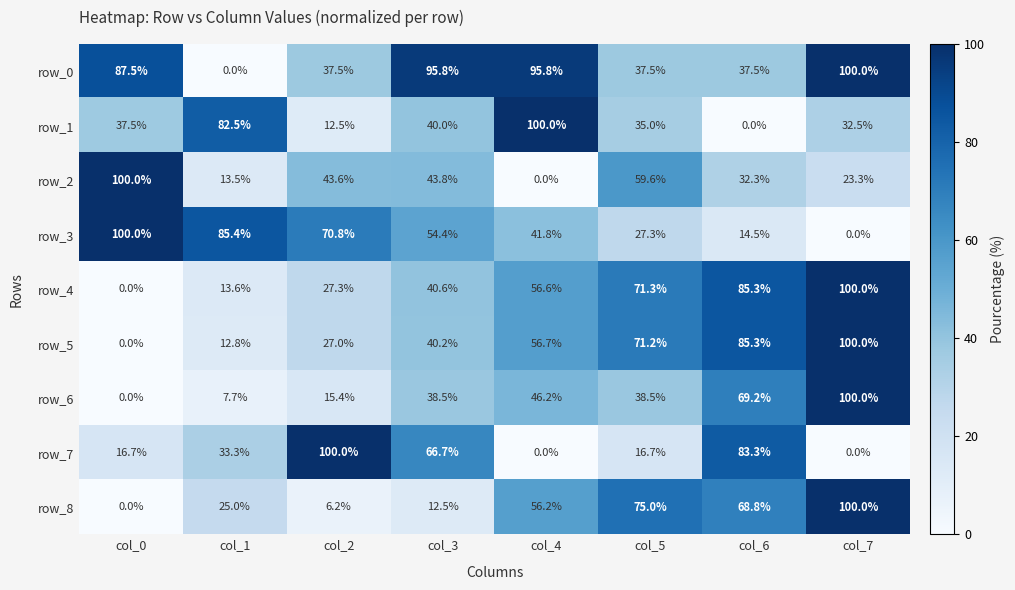

Reading left to right, transcribe all the data shown in this chart.

row_0: col_0=87.5	col_1=0.0	col_2=37.5	col_3=95.8	col_4=95.8	col_5=37.5	col_6=37.5	col_7=100.0
row_1: col_0=37.5	col_1=82.5	col_2=12.5	col_3=40.0	col_4=100.0	col_5=35.0	col_6=0.0	col_7=32.5
row_2: col_0=100.0	col_1=13.5	col_2=43.6	col_3=43.8	col_4=0.0	col_5=59.6	col_6=32.3	col_7=23.3
row_3: col_0=100.0	col_1=85.4	col_2=70.8	col_3=54.4	col_4=41.8	col_5=27.3	col_6=14.5	col_7=0.0
row_4: col_0=0.0	col_1=13.6	col_2=27.3	col_3=40.6	col_4=56.6	col_5=71.3	col_6=85.3	col_7=100.0
row_5: col_0=0.0	col_1=12.8	col_2=27.0	col_3=40.2	col_4=56.7	col_5=71.2	col_6=85.3	col_7=100.0
row_6: col_0=0.0	col_1=7.7	col_2=15.4	col_3=38.5	col_4=46.2	col_5=38.5	col_6=69.2	col_7=100.0
row_7: col_0=16.7	col_1=33.3	col_2=100.0	col_3=66.7	col_4=0.0	col_5=16.7	col_6=83.3	col_7=0.0
row_8: col_0=0.0	col_1=25.0	col_2=6.2	col_3=12.5	col_4=56.2	col_5=75.0	col_6=68.8	col_7=100.0